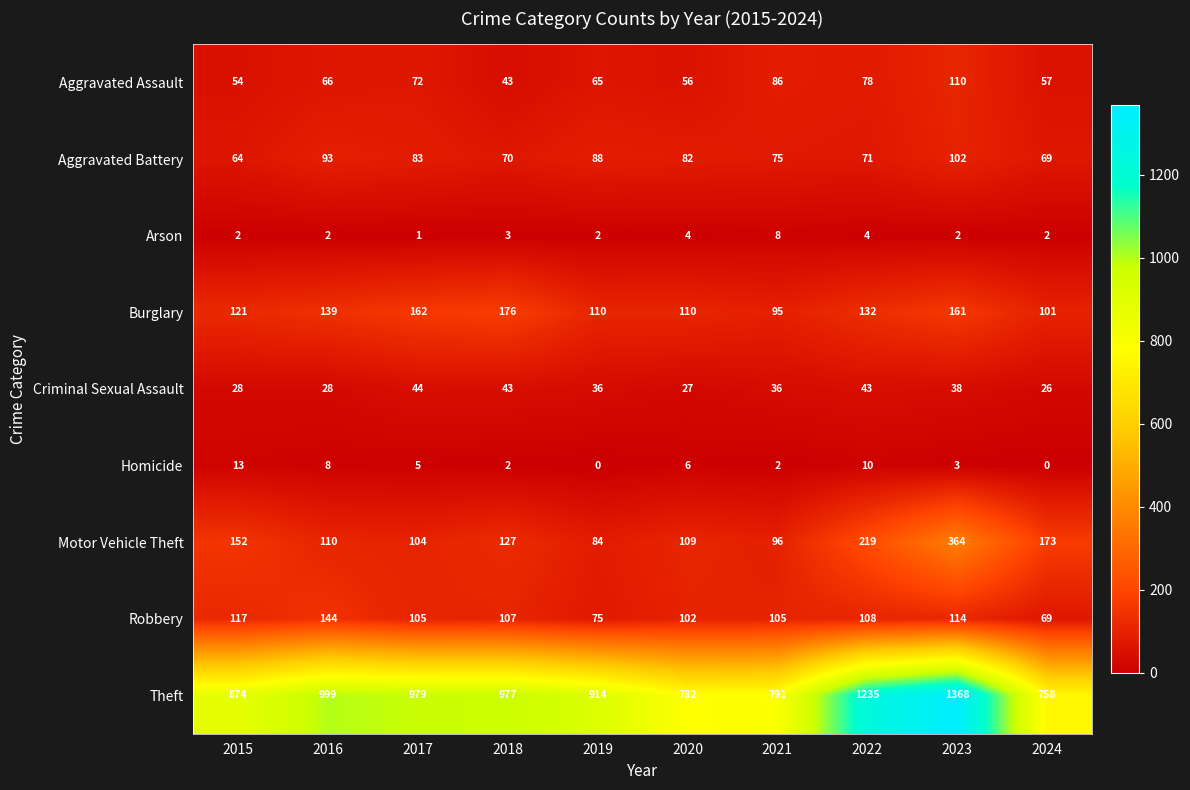

What is the maximum value shown in the chart?

1368